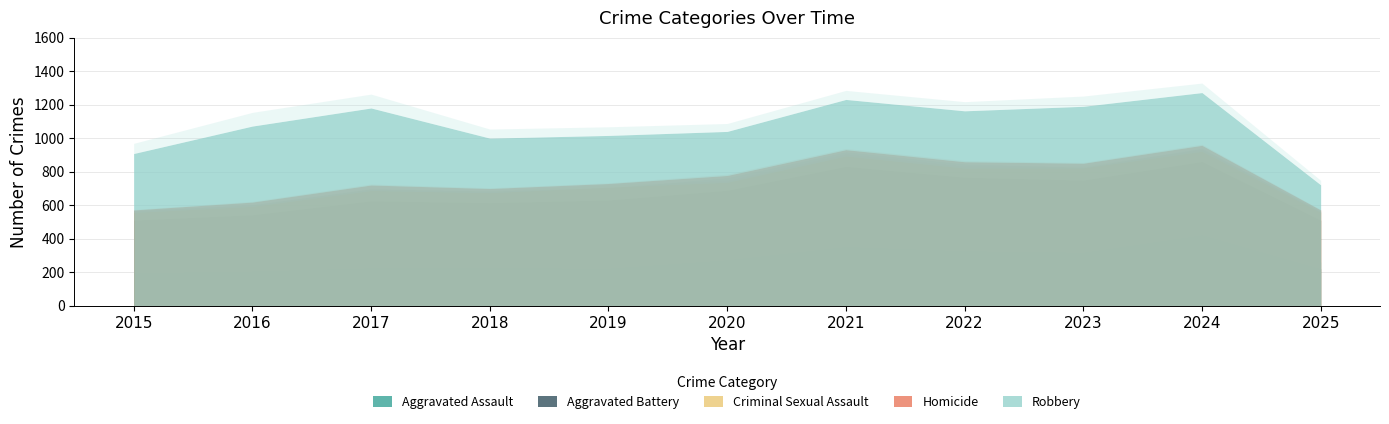

Reading left to right, list all the values displayed in this chart.

Aggravated Assault: 2015=194	2016=206	2017=225	2018=225	2019=223	2020=273	2021=352	2022=327	2023=318	2024=422	2025=220
Aggravated Battery: 2015=316	2016=336	2017=400	2018=389	2019=407	2020=415	2021=479	2022=439	2023=431	2024=438	2025=290
Criminal Sexual Assault: 2015=46	2016=50	2017=62	2018=60	2019=77	2020=48	2021=62	2022=55	2023=73	2024=61	2025=47
Homicide: 2015=15	2016=26	2017=33	2018=25	2019=22	2020=41	2021=38	2022=38	2023=28	2024=36	2025=14
Robbery: 2015=337	2016=454	2017=460	2018=301	2019=287	2020=263	2021=300	2022=304	2023=340	2024=315	2025=150